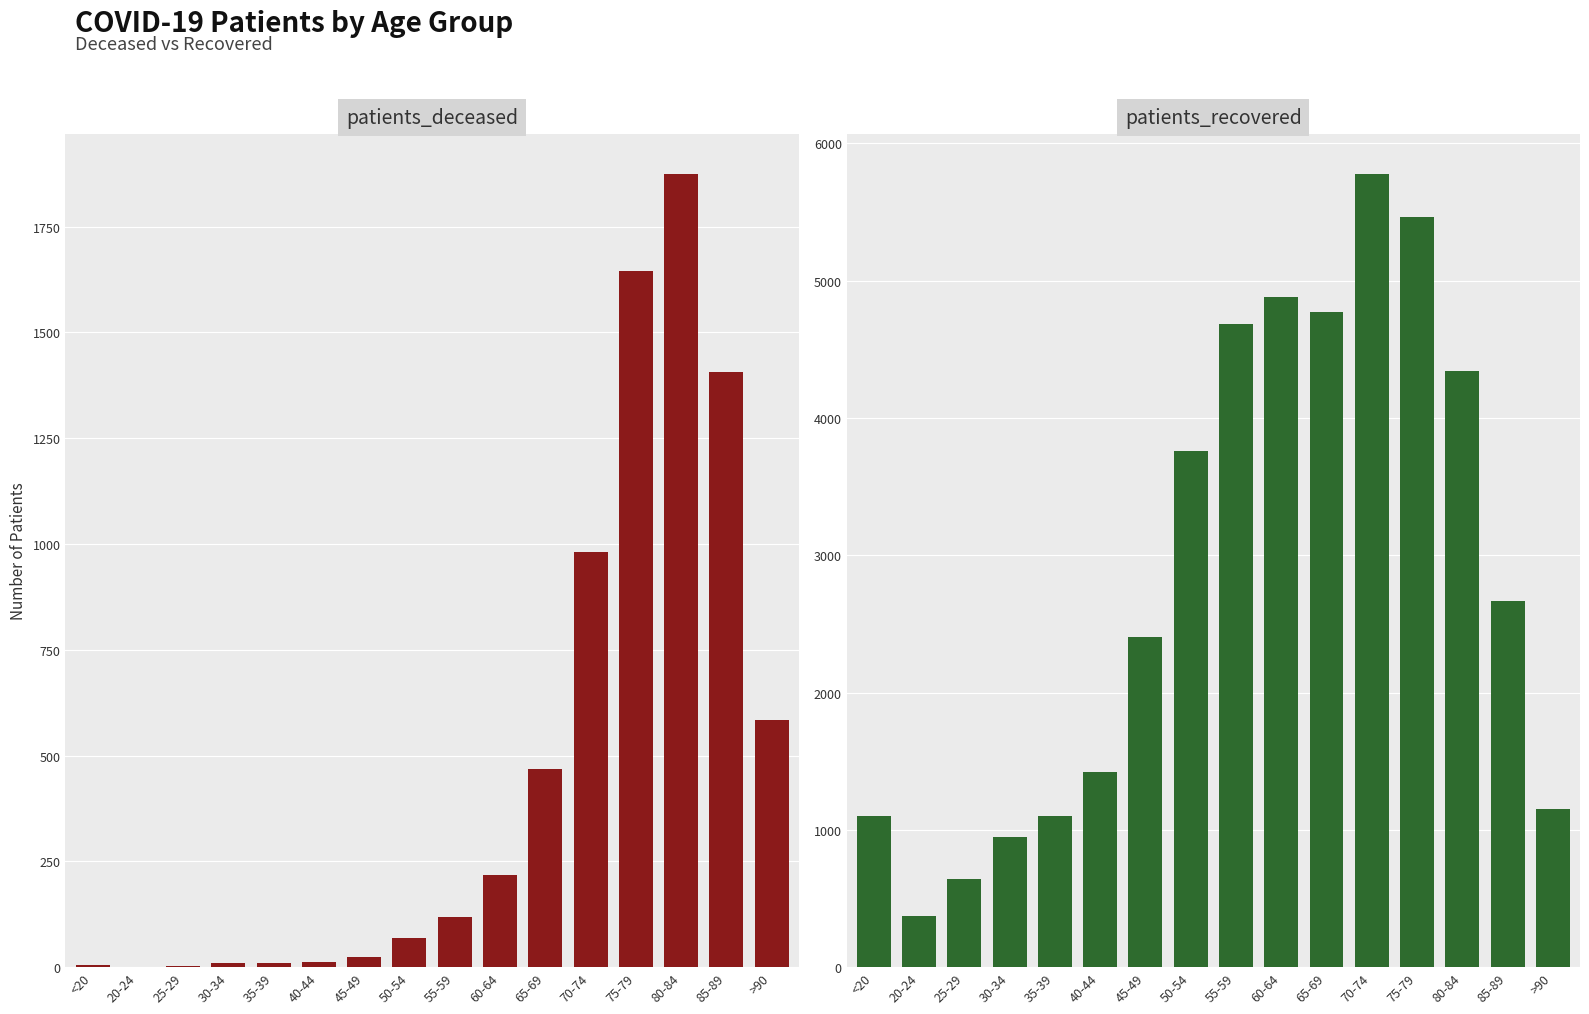

What is the difference between the maximum and minimum values in the patients_recovered series?

5410